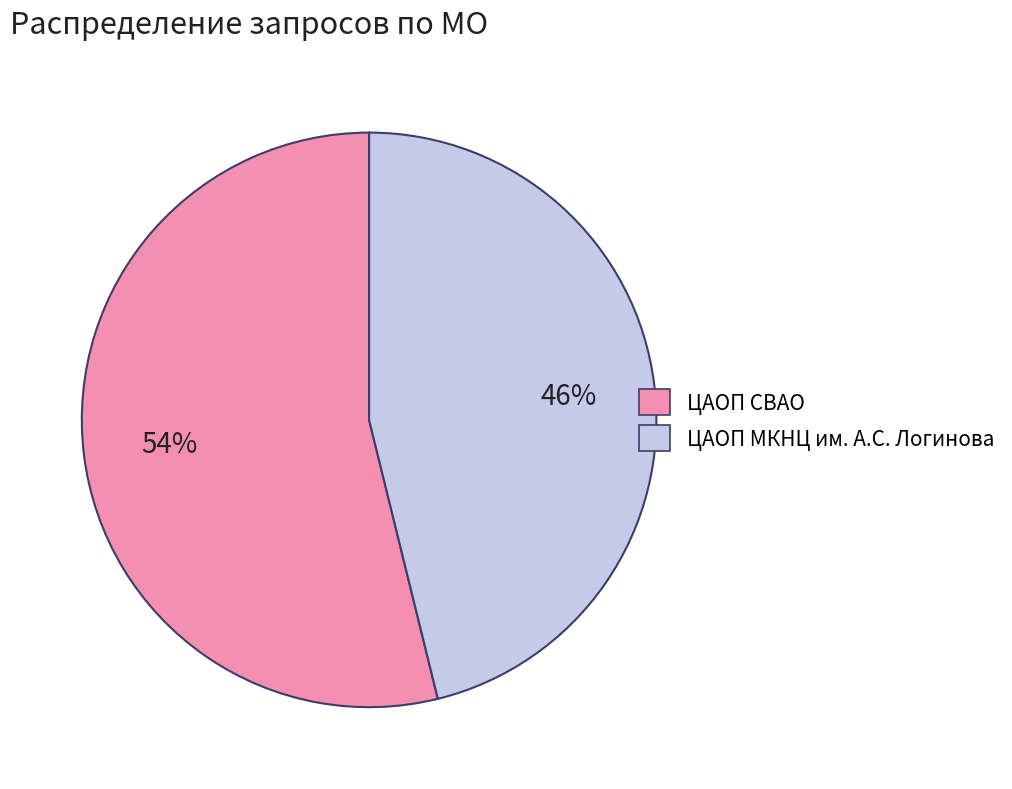

Is there any slice that represents more than half of the pie?

Yes